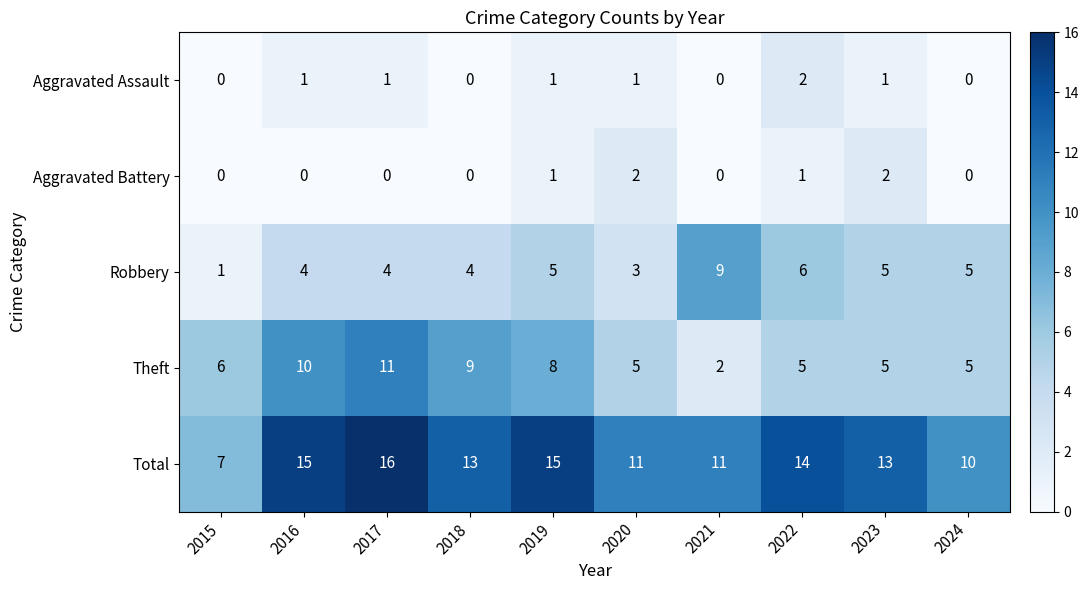

How many Theft values are between 5 and 9?

7